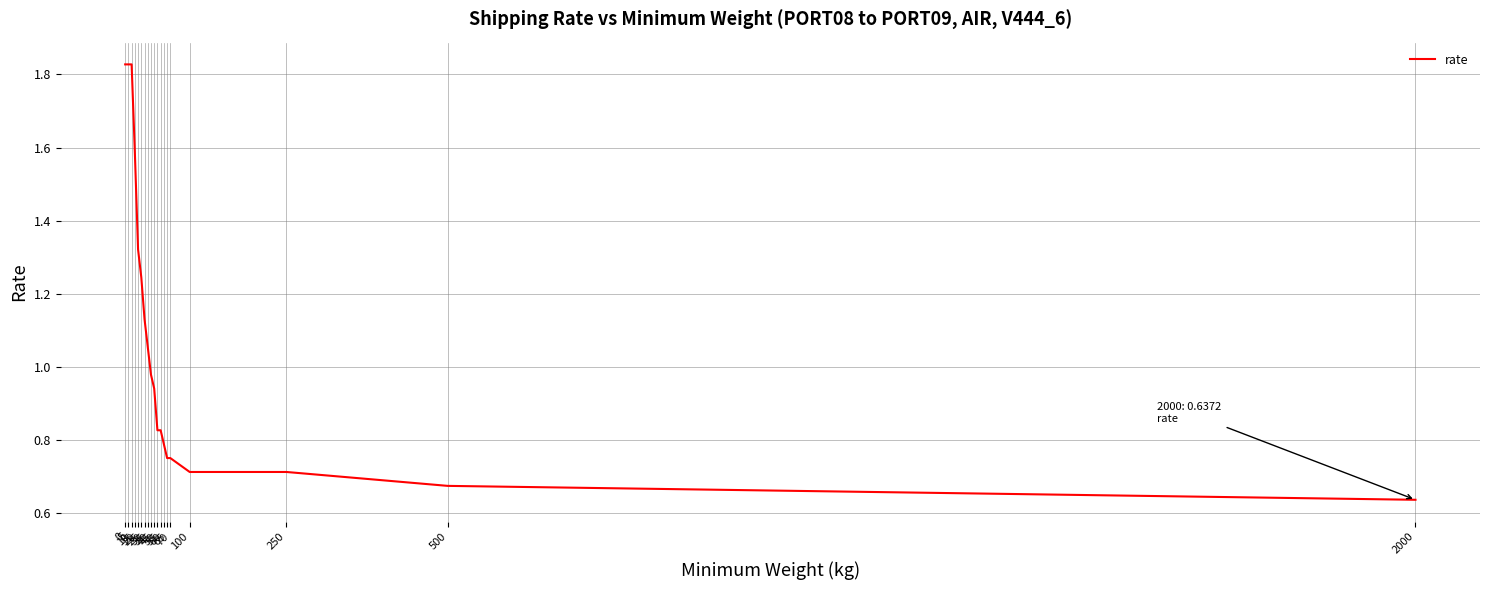

Reading right to left, transcribe all the data shown in this chart.

2000=0.6	500=0.7	250=0.7	100=0.7	70=0.8	65=0.8	60=0.8	55=0.8	50=0.8	45=0.9	40=1.0	35=1.1	30=1.1	25=1.2	20=1.3	15=1.6	10=1.8	5=1.8	0=1.8